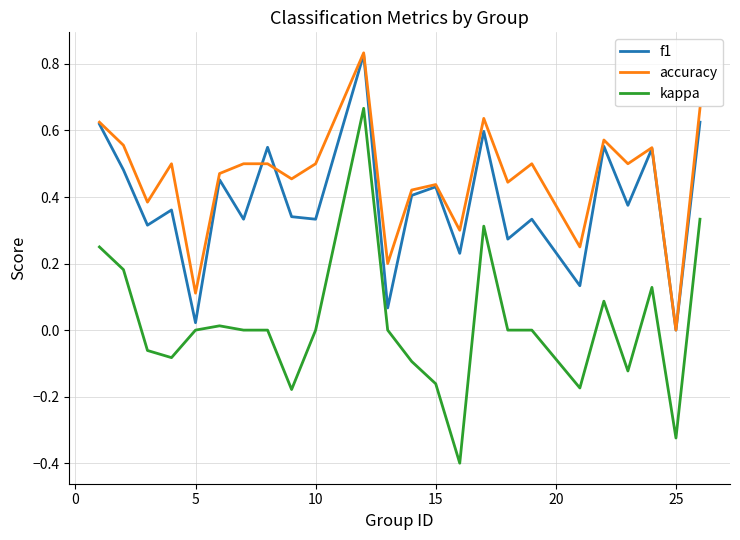

Which series has the largest range (max minus min)?

kappa